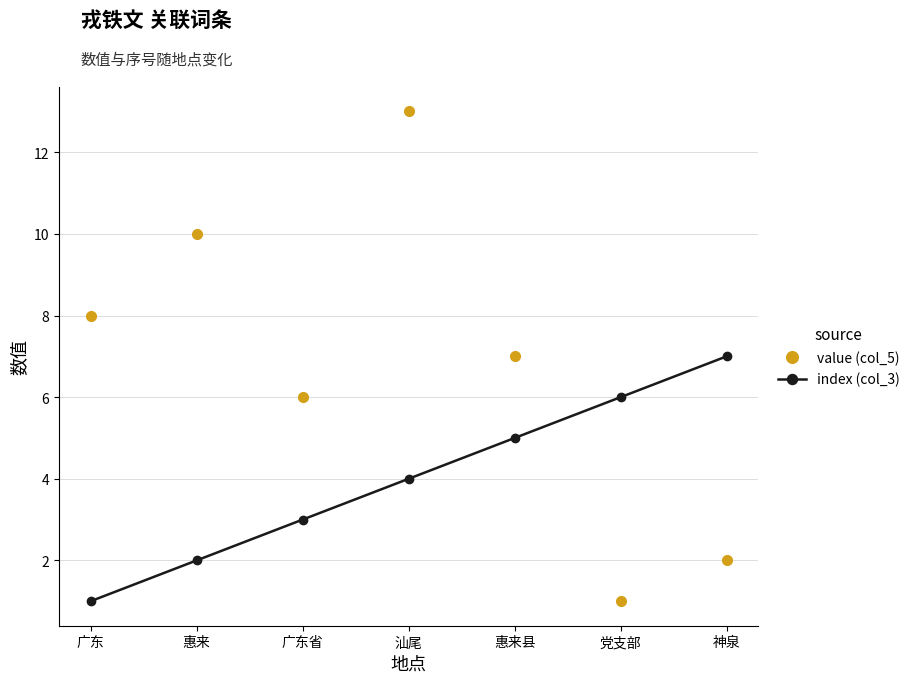

What is the total value across all series at 广东?

9